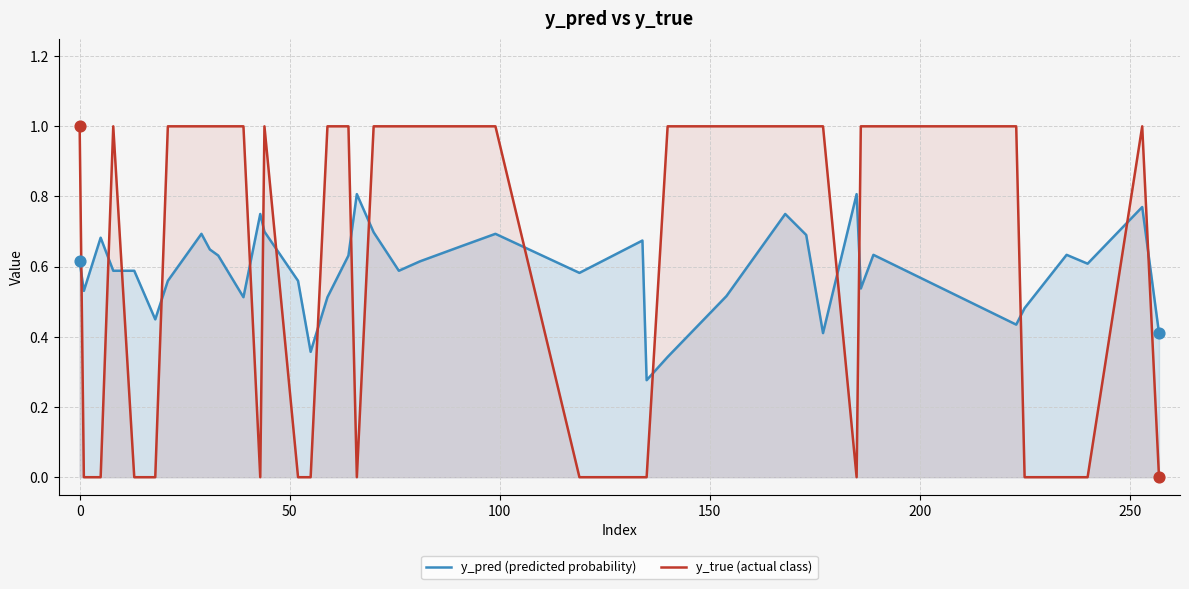

Which series has the largest range (max minus min)?

y_true (actual class)